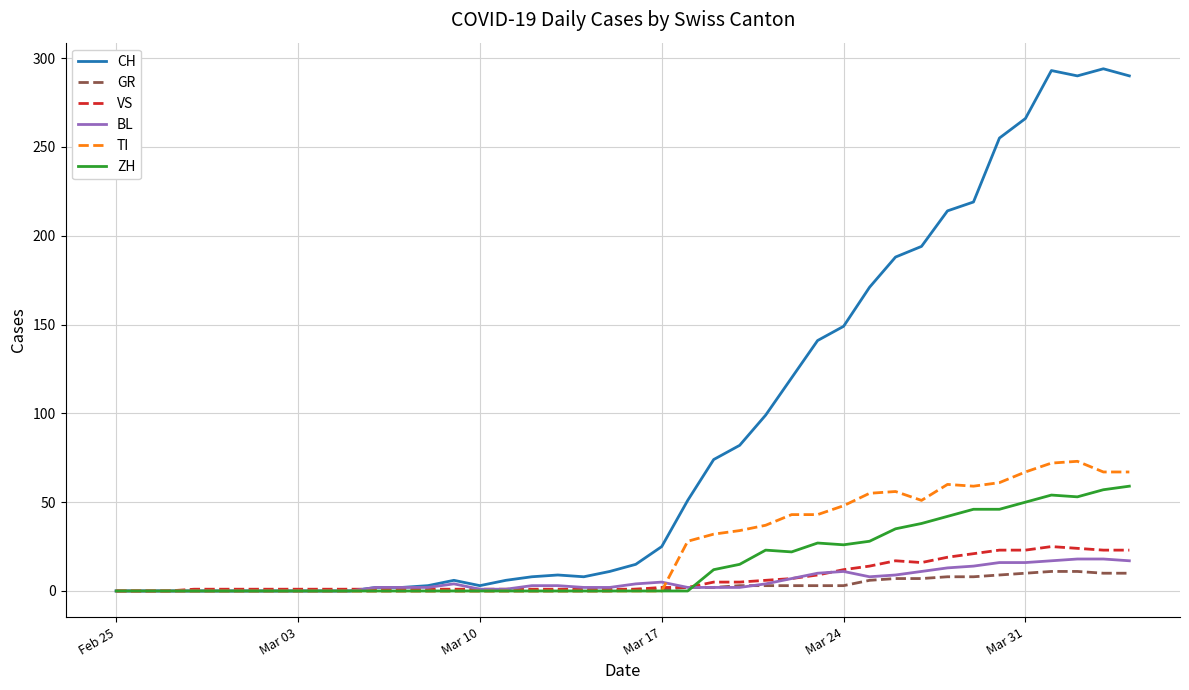

What is the difference between the second highest and minimum values in the BL series?

18